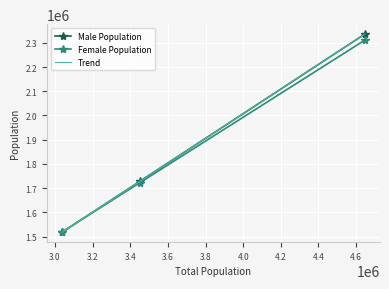

What is the difference between the second highest and minimum values in the Male Population series?

210724